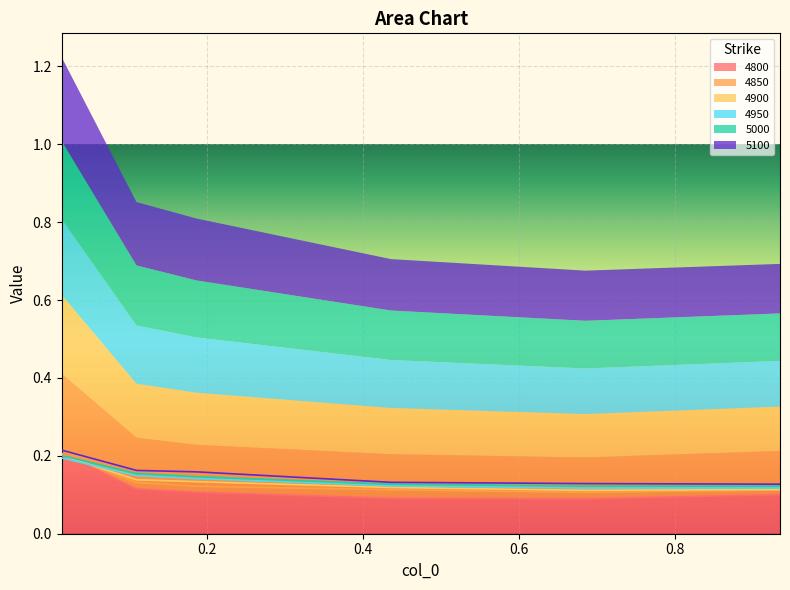

The value of 5000 at 0.1095890410958904 is 0.2. True or false?

True